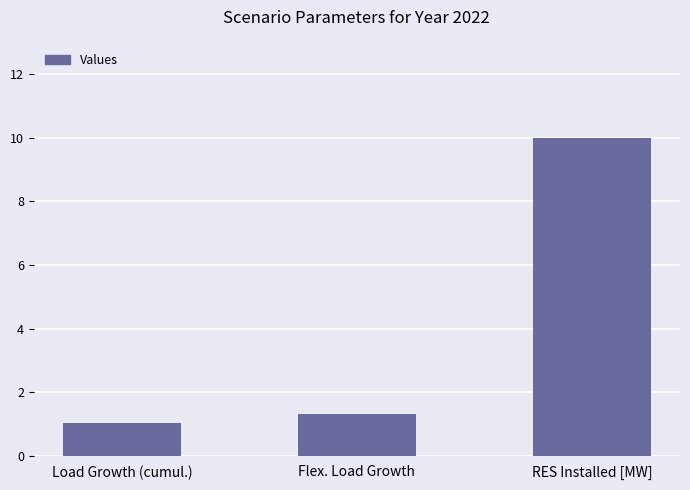

Rank the categories by value from lowest to highest.

Load Growth (cumul.), Flex. Load Growth, RES Installed [MW]